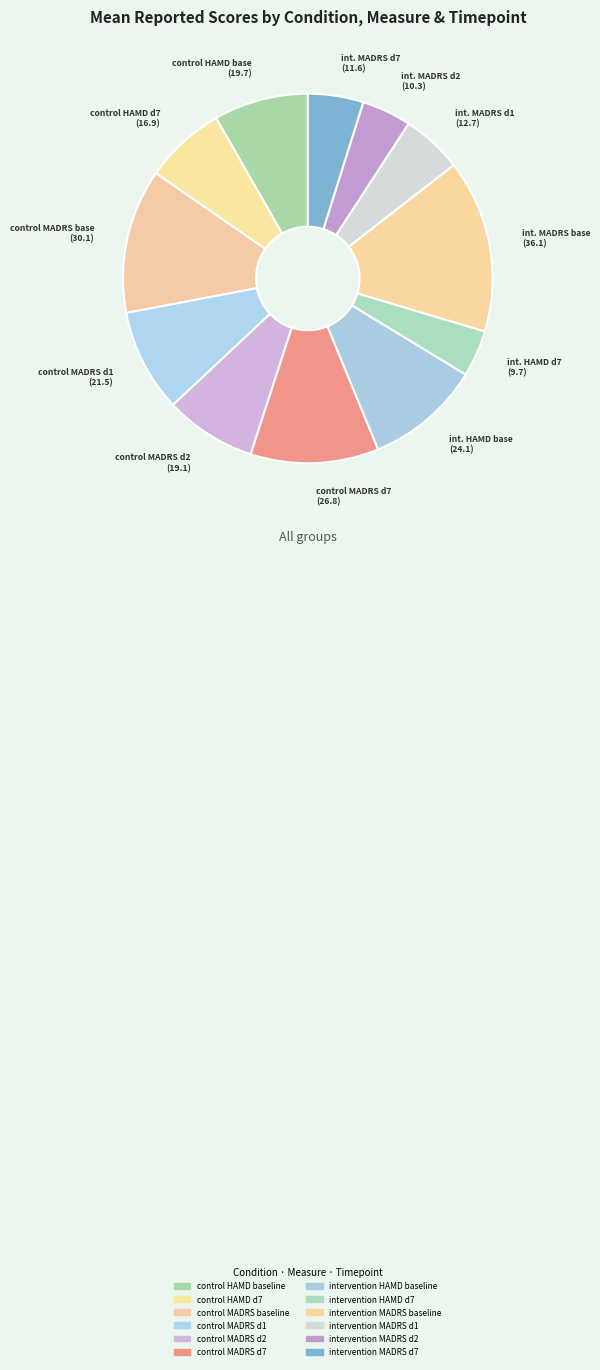

Rank the categories by value from lowest to highest.

intervention HAMD d7, intervention MADRS d2, intervention MADRS d7, intervention MADRS d1, control HAMD d7, control MADRS d2, control HAMD baseline, control MADRS d1, intervention HAMD baseline, control MADRS d7, control MADRS baseline, intervention MADRS baseline